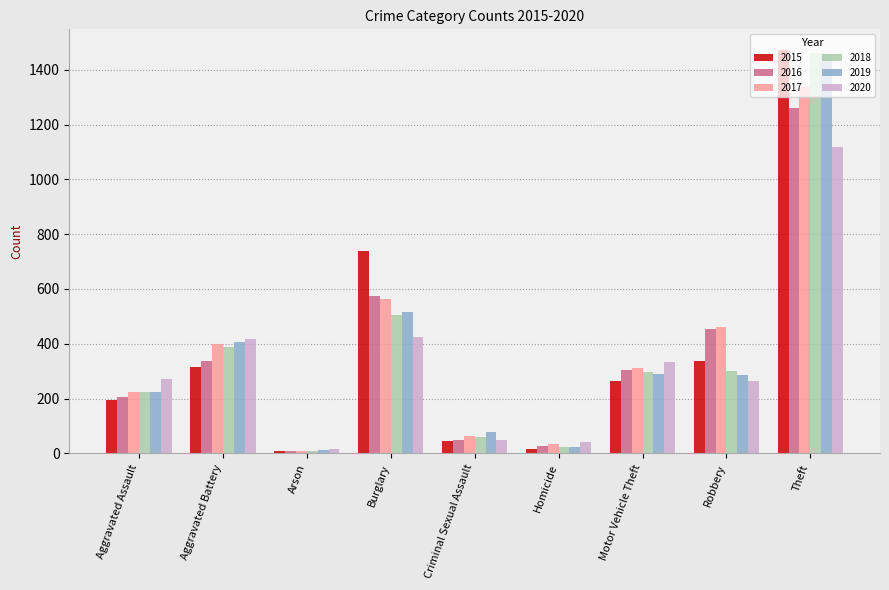

What position from the right is Homicide?

4